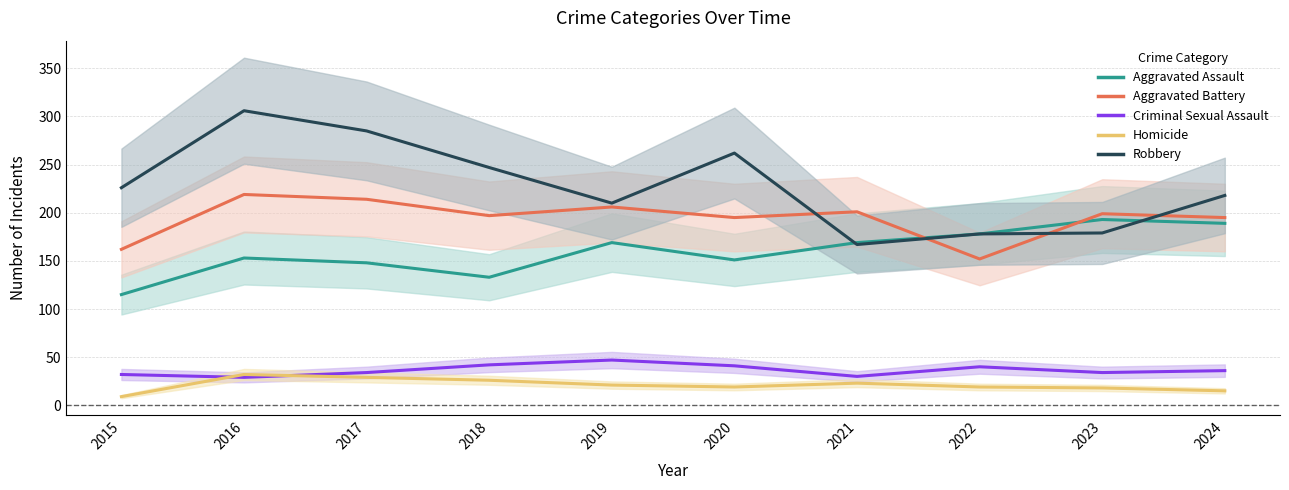

Which has a higher value, 2024 or 2020?

2024